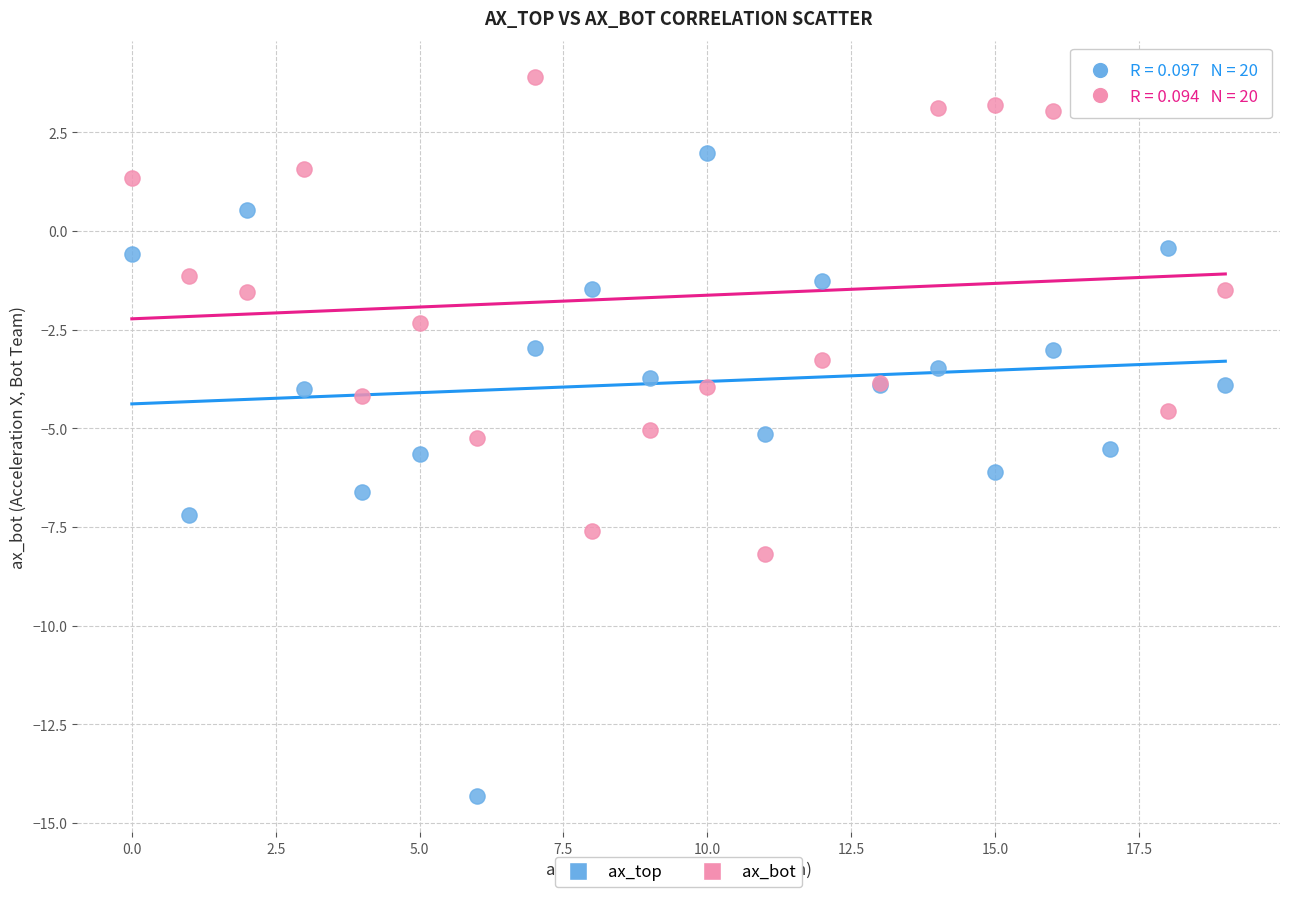

Which series contains the lowest Y value?

ax_top